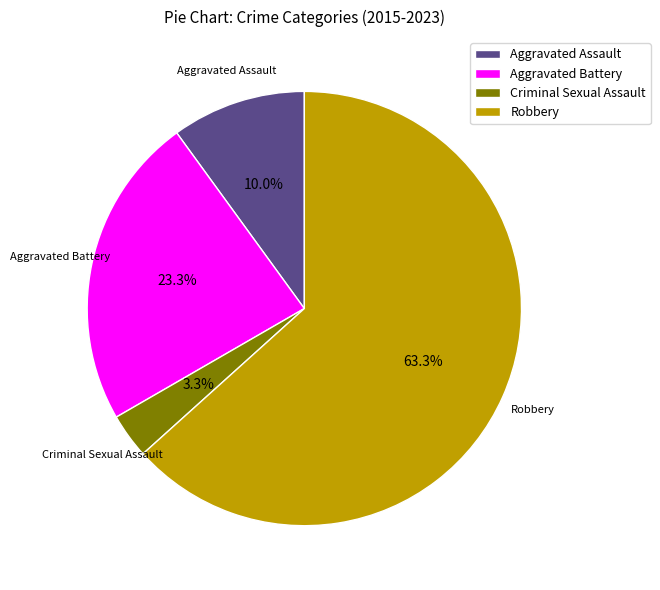

Between Robbery and Aggravated Battery, which is larger?

Robbery